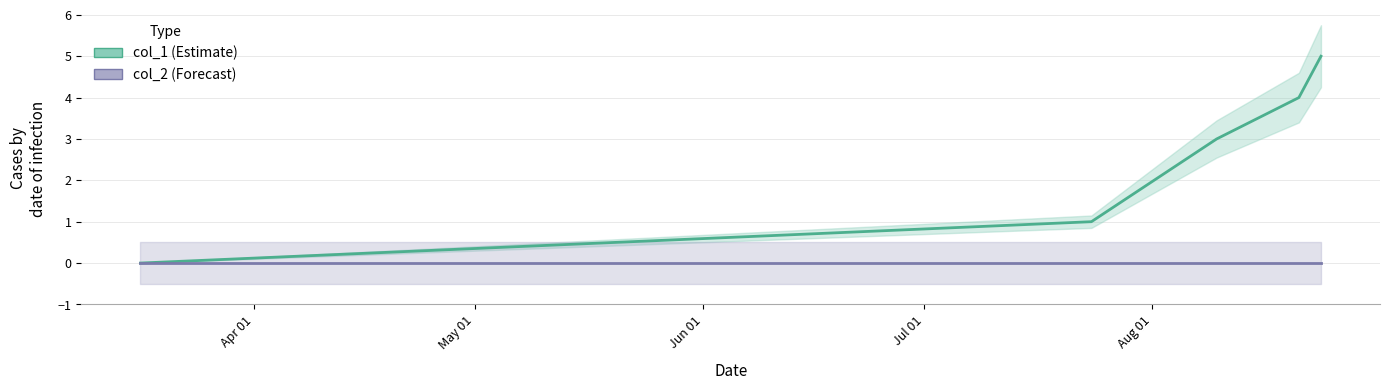

True or false: col_2 (Forecast) and col_1 (Estimate) intersect in this chart.

False